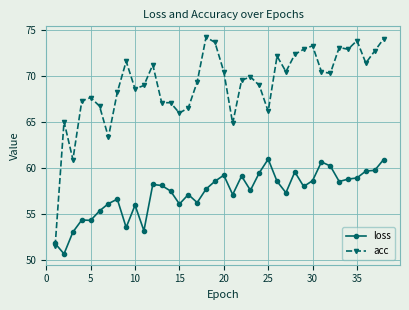

How many distinct data groups are displayed?

2